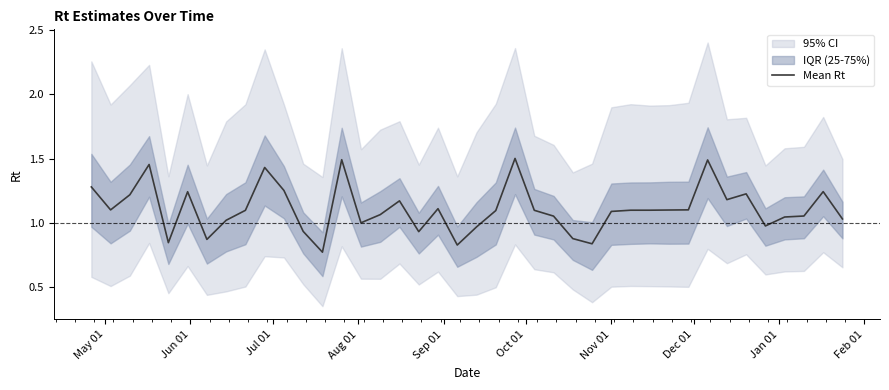

What is the sum of all values?

44.2